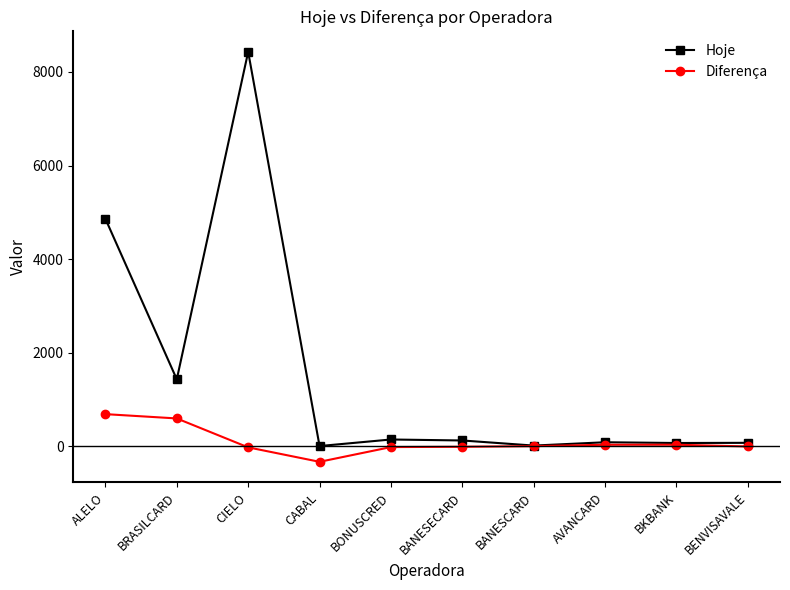

At BONUSCRED, list the series in order from largest to smallest.

Hoje, Diferença